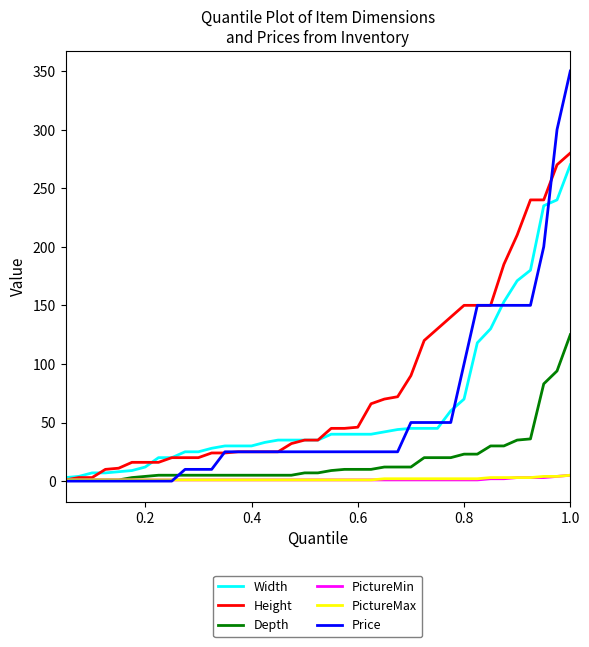

Which series has the widest spread of values?

Price